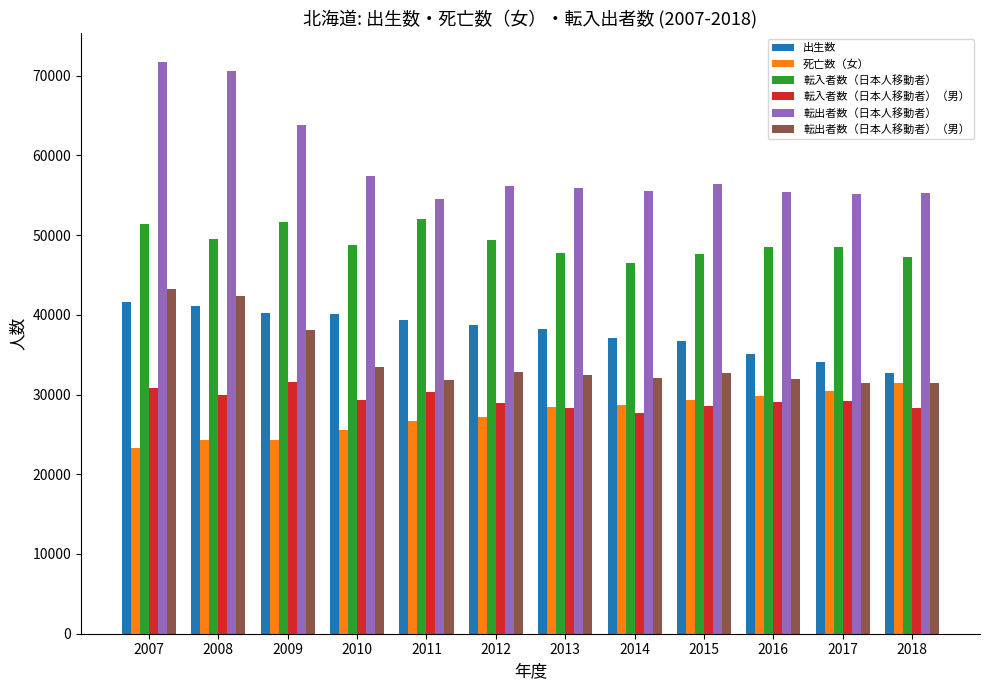

Which category has the lowest value in the 出生数 series?

2018